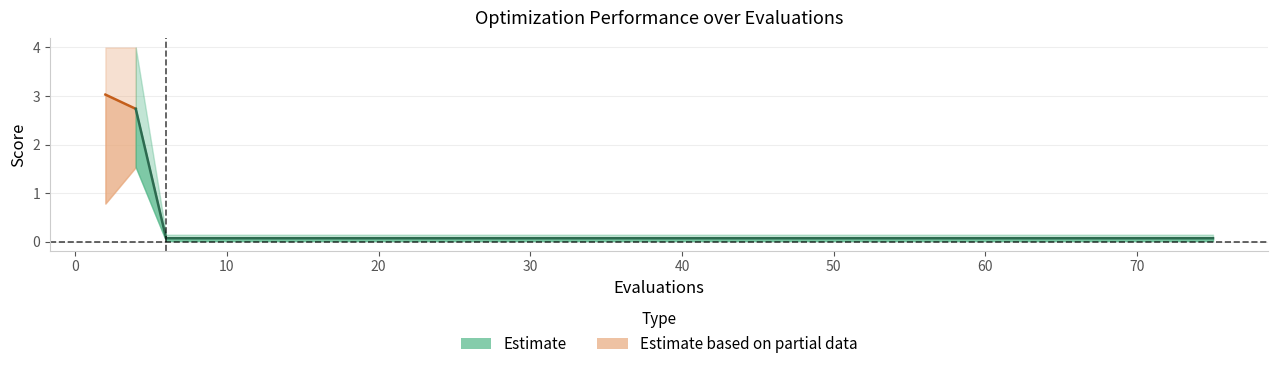

Reading left to right, transcribe all the data shown in this chart.

mean: 3.0	2.7	0.1	0.1	0.1	0.1	0.1	0.1	0.1	0.1	0.1	0.1	0.1	0.1	0.1	0.1	0.1	0.1	0.1	0.1	0.1	0.1	0.1	0.1	0.1	0.1	0.1	0.1	0.1	0.1	0.1	0.1	0.1	0.1	0.1	0.1	0.1	0.1	0.1	0.1
best: 0.8	1.5	0.0	0.0	0.0	0.0	0.0	0.0	0.0	0.0	0.0	0.0	0.0	0.0	0.0	0.0	0.0	0.0	0.0	0.0	0.0	0.0	0.0	0.0	0.0	0.0	0.0	0.0	0.0	0.0	0.0	0.0	0.0	0.0	0.0	0.0	0.0	0.0	0.0	0.0
worst: 4.0	4.0	0.1	0.1	0.1	0.1	0.1	0.1	0.1	0.1	0.1	0.1	0.1	0.1	0.1	0.1	0.1	0.1	0.1	0.1	0.1	0.1	0.1	0.1	0.1	0.1	0.1	0.1	0.1	0.1	0.1	0.1	0.1	0.1	0.1	0.1	0.1	0.1	0.1	0.1